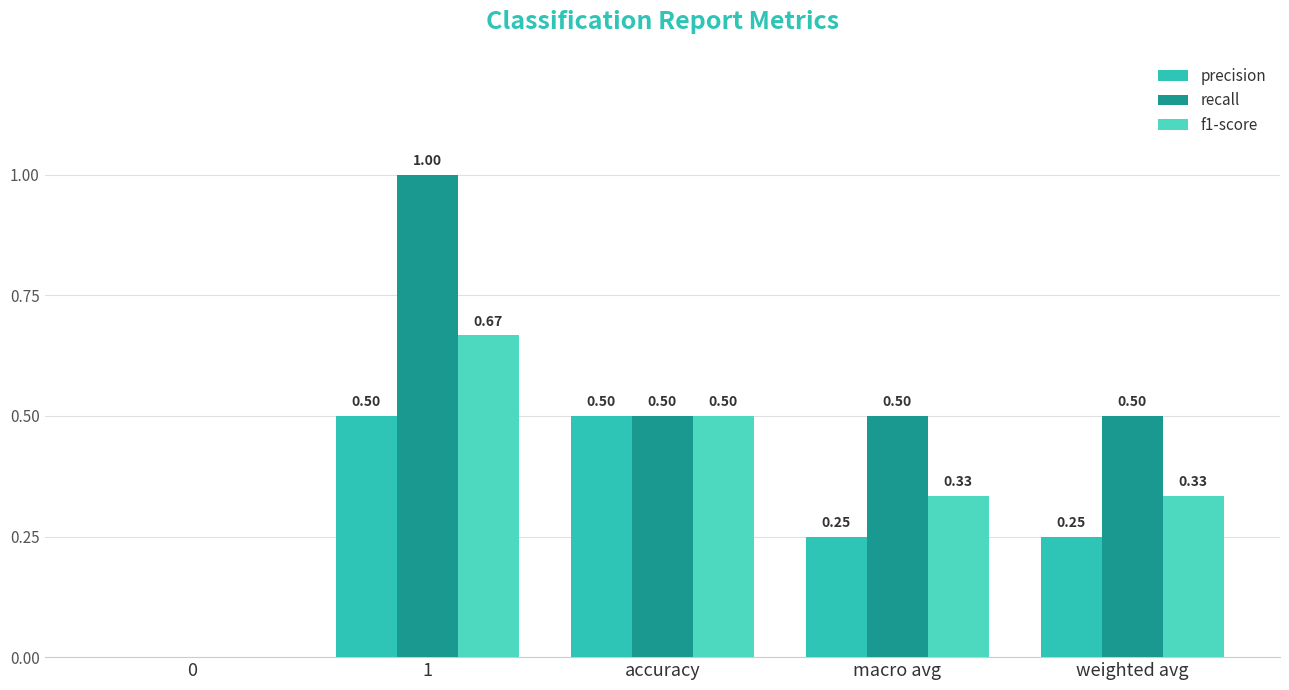

What are all the series names shown in the legend?

precision, recall, f1-score